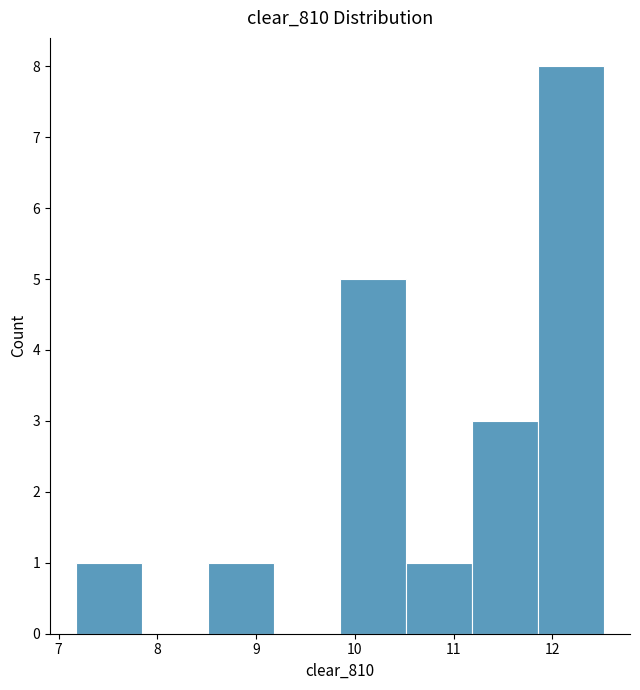

Over which range of the x-axis is the bar tallest?

11.9 to 12.5